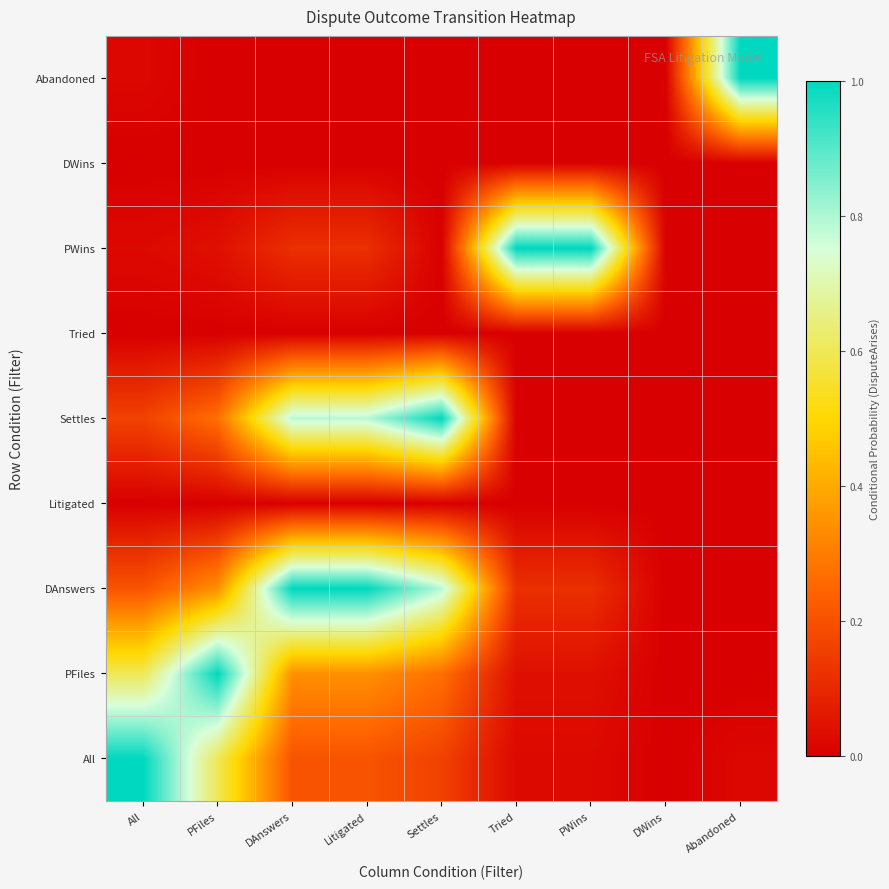

Between All and PFiles, which series saw the biggest shift?

All